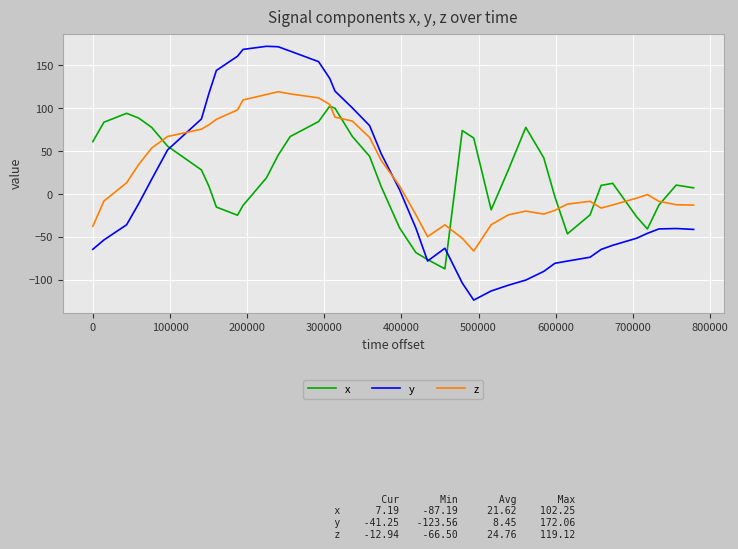

List the series in order of their peak value, lowest first.

x, z, y